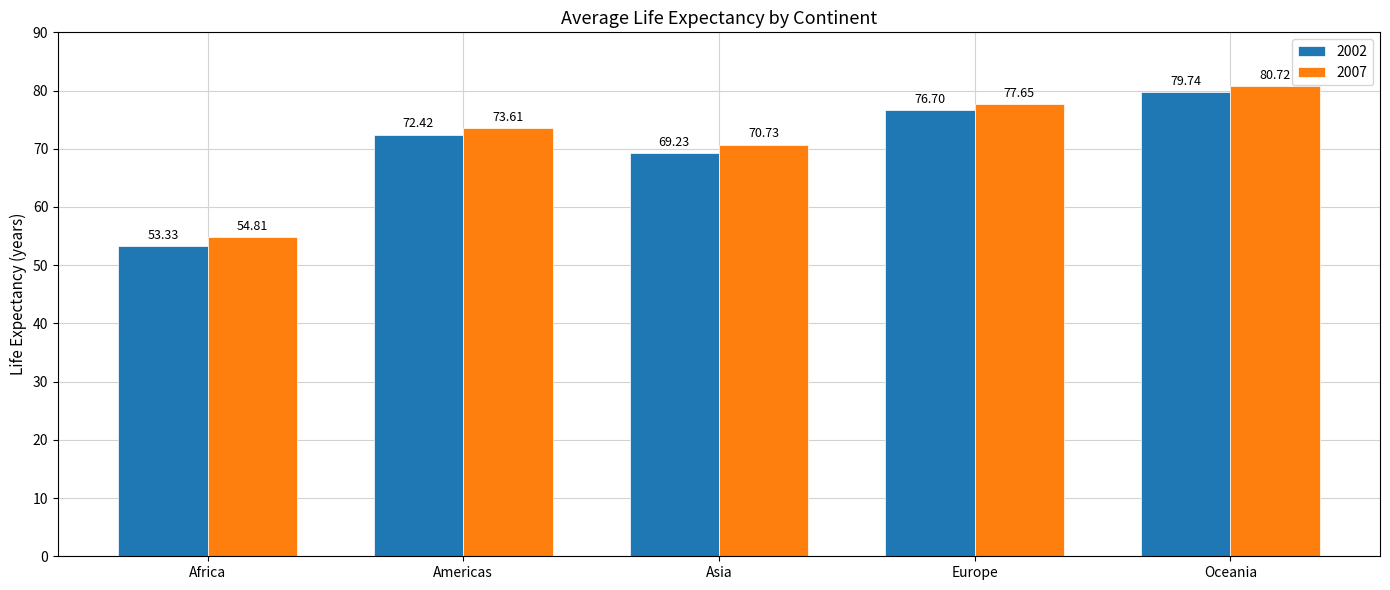

What position from the right is Oceania?

1